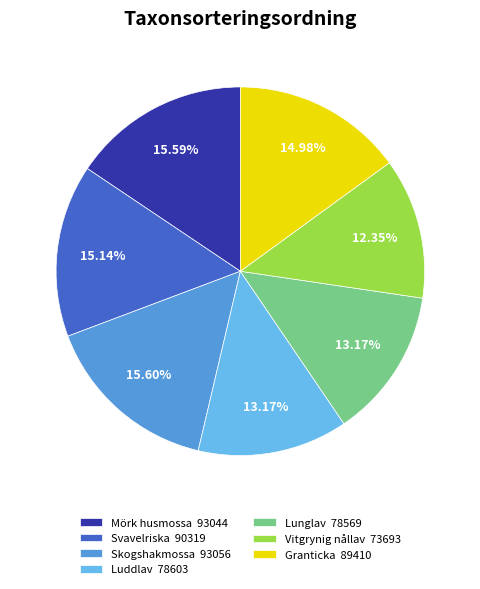

Is it true that Svavelriska is 27% of the pie?

False